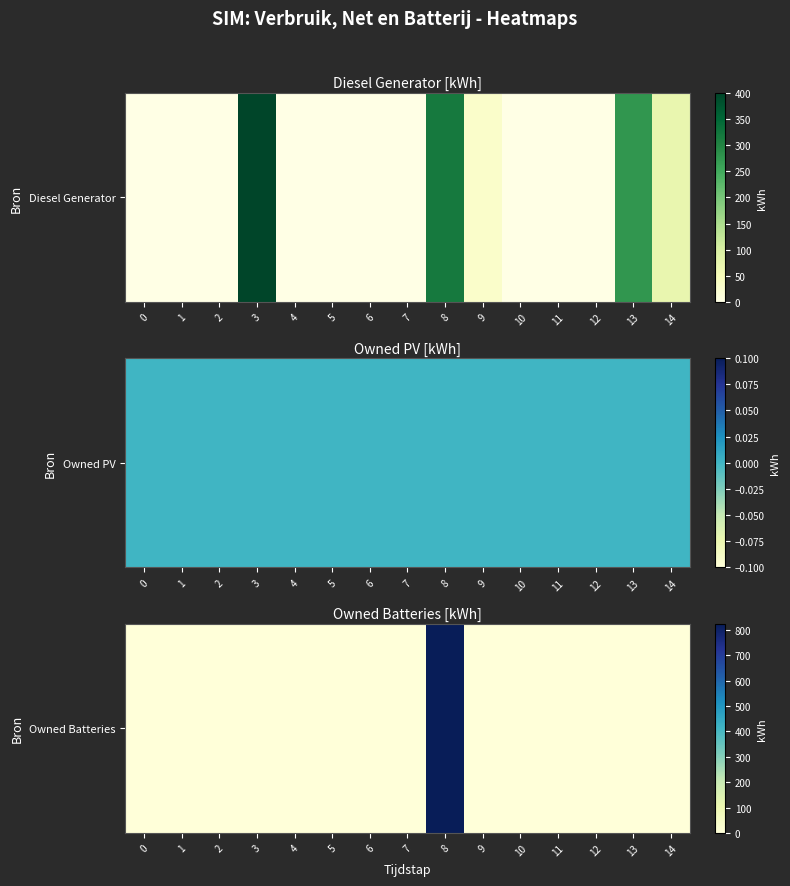

Rank the categories by value from highest to lowest.

8, 0, 1, 2, 3, 4, 5, 6, 7, 9, 10, 11, 12, 13, 14